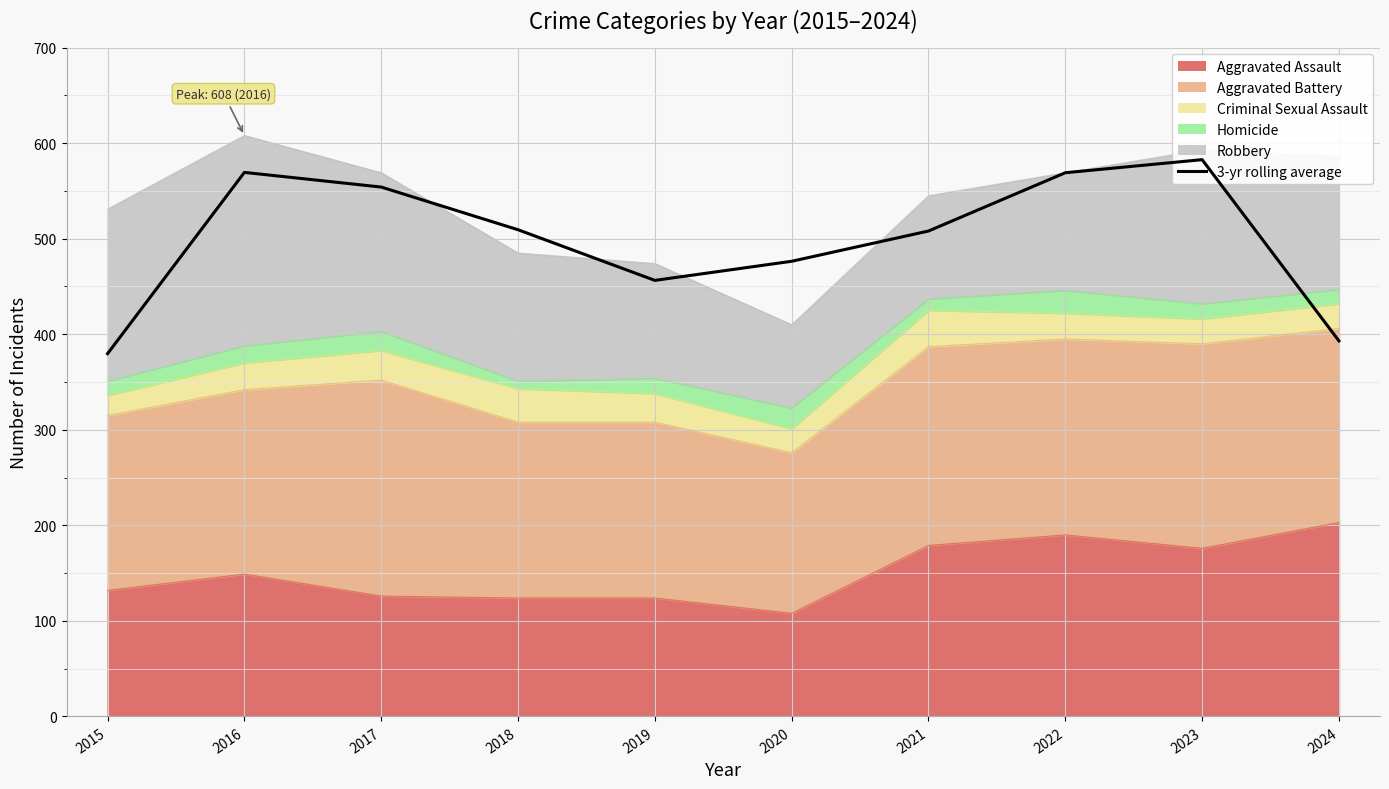

The value at 2015 is 628.3. True or false?

False